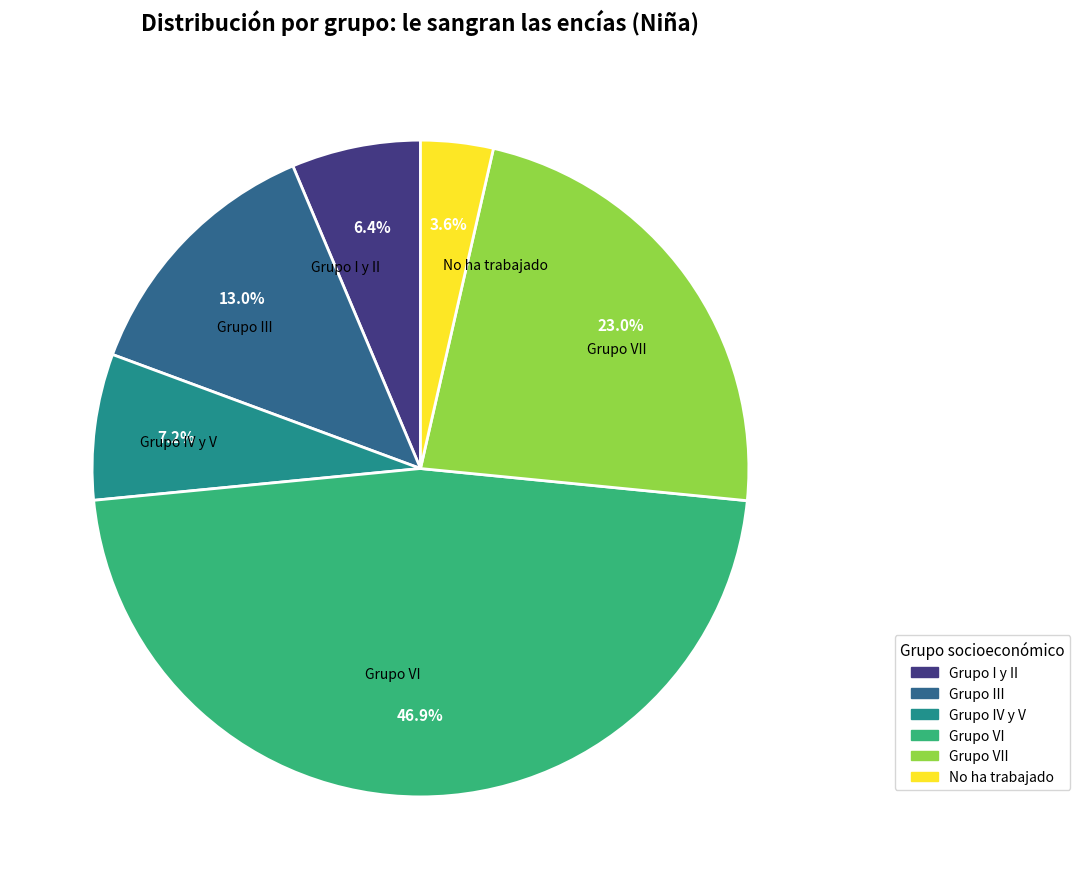

Is there a majority slice in this chart?

No